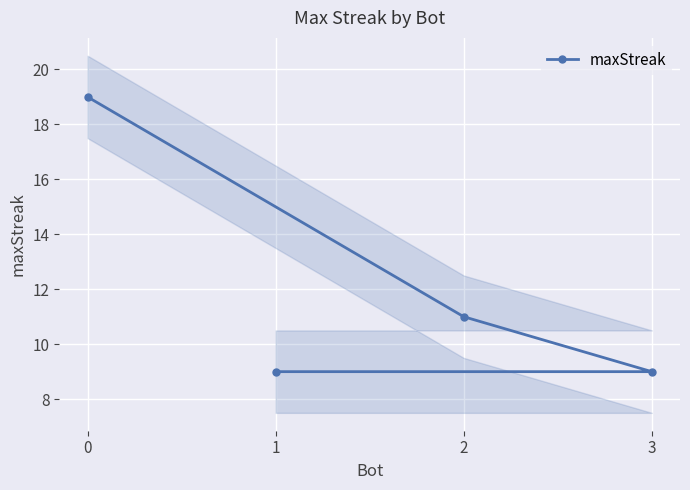

Between 1 and 3, which is larger?

1